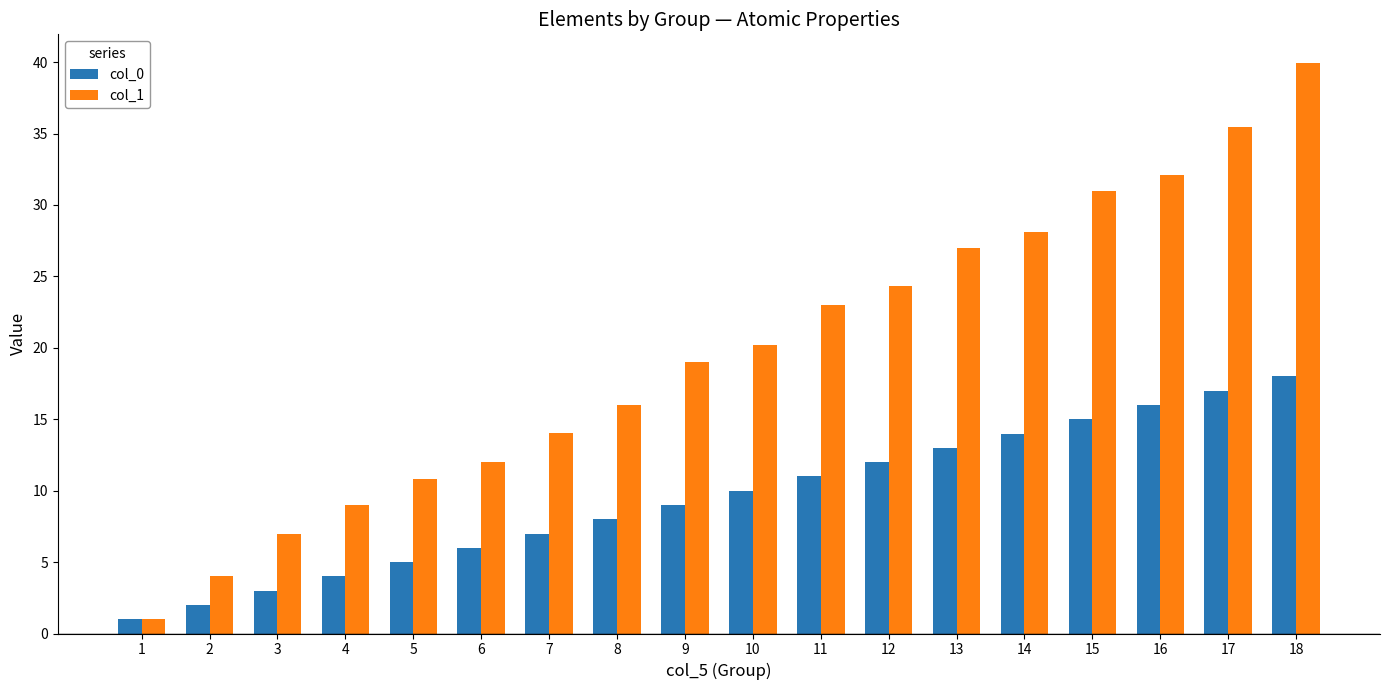

What is the average value of the col_1 series?

19.7